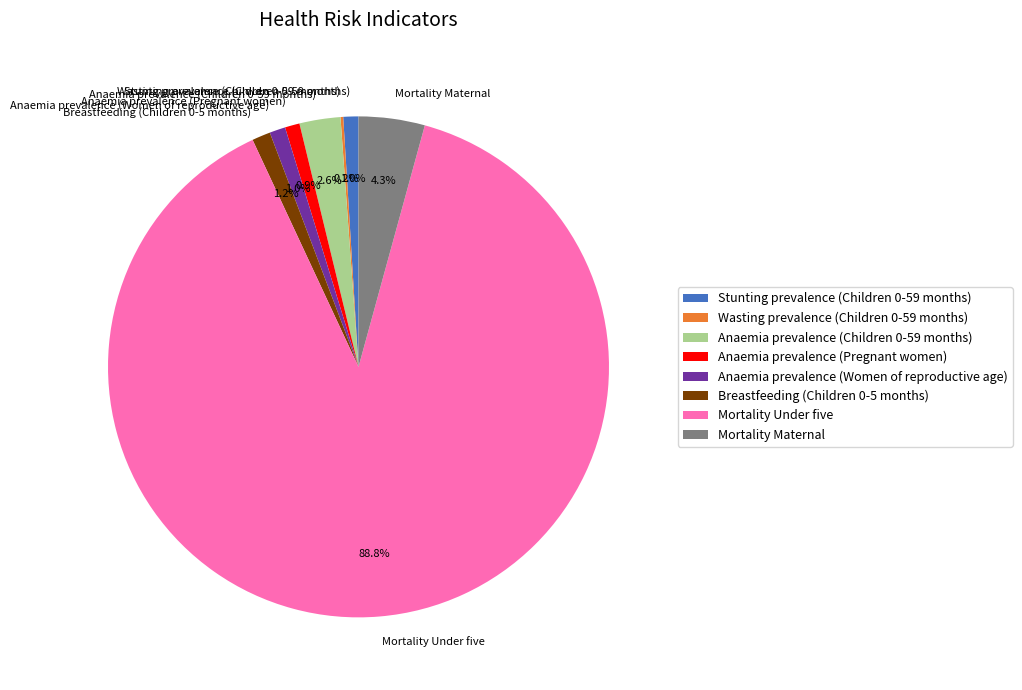

Do Mortality Maternal and Anaemia prevalence (Women of reproductive age) together represent more than half of the pie?

No